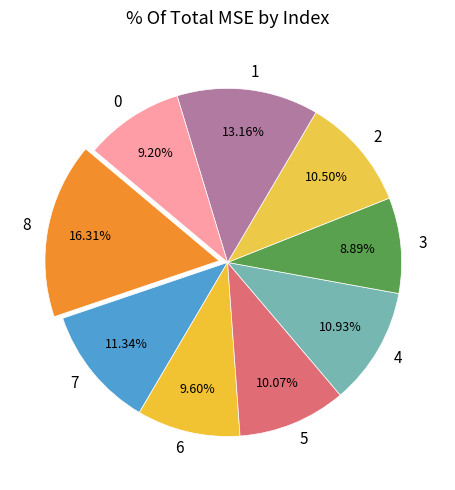

Count the number of slices in the pie.

9